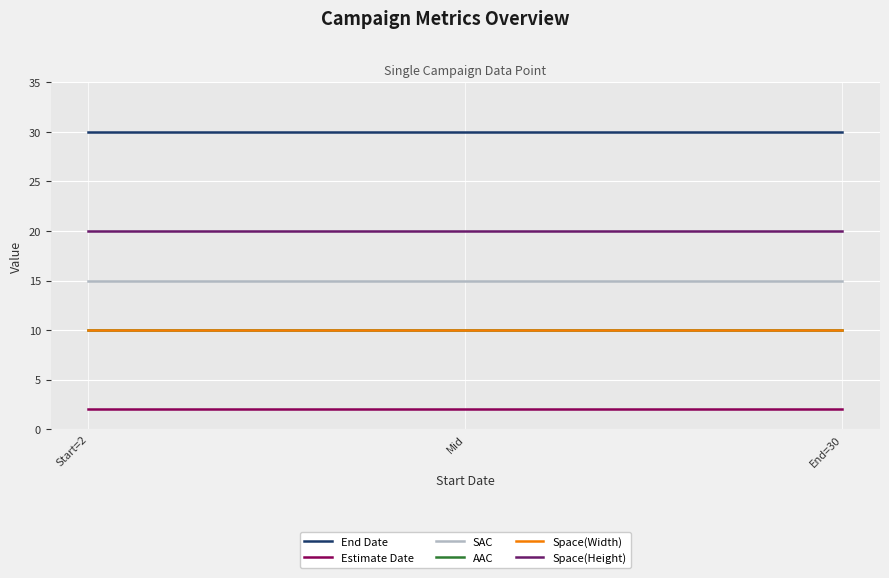

How many lines are shown in the chart?

6